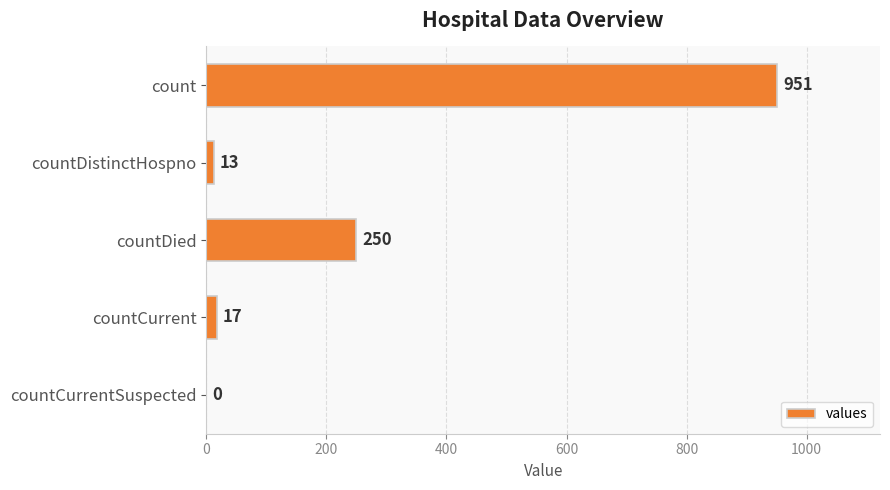

Reading bottom to top, extract all data points from this chart.

countCurrentSuspected=0	countCurrent=17	countDied=250	countDistinctHospno=13	count=951